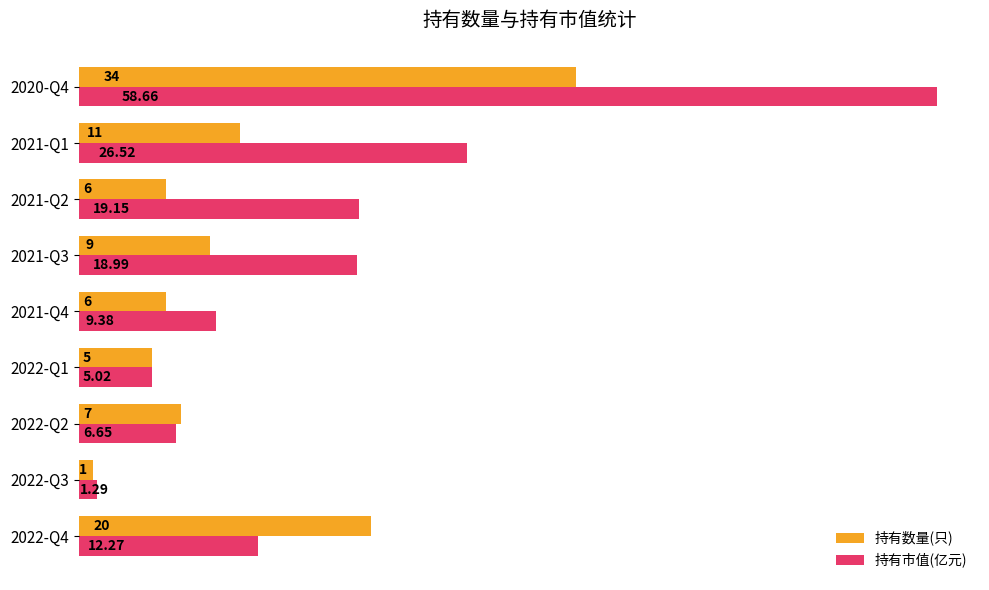

Between 2021-Q2 and 2020-Q4, which series saw the biggest shift?

持有市值(亿元)